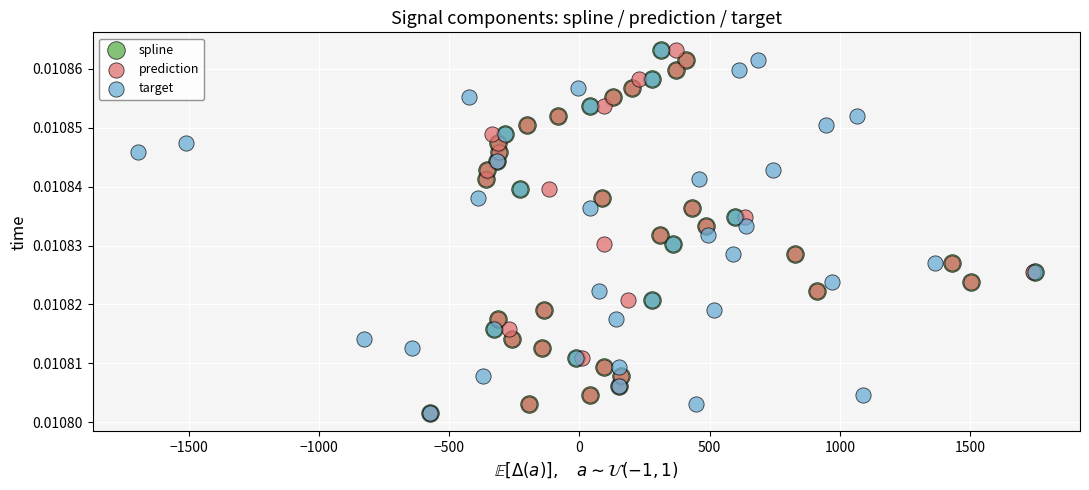

What are all the series names shown in the legend?

spline, prediction, target